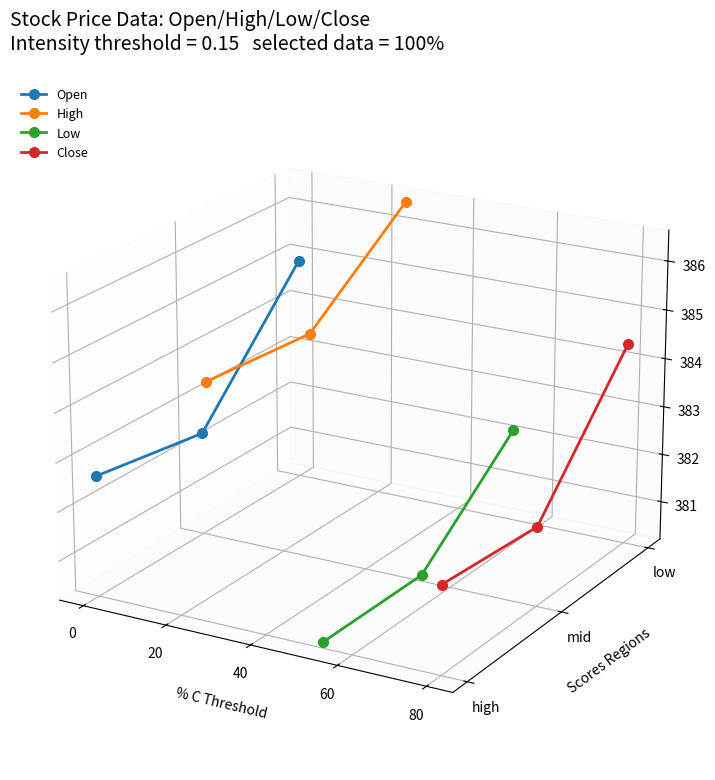

Count the number of data series in this chart.

4